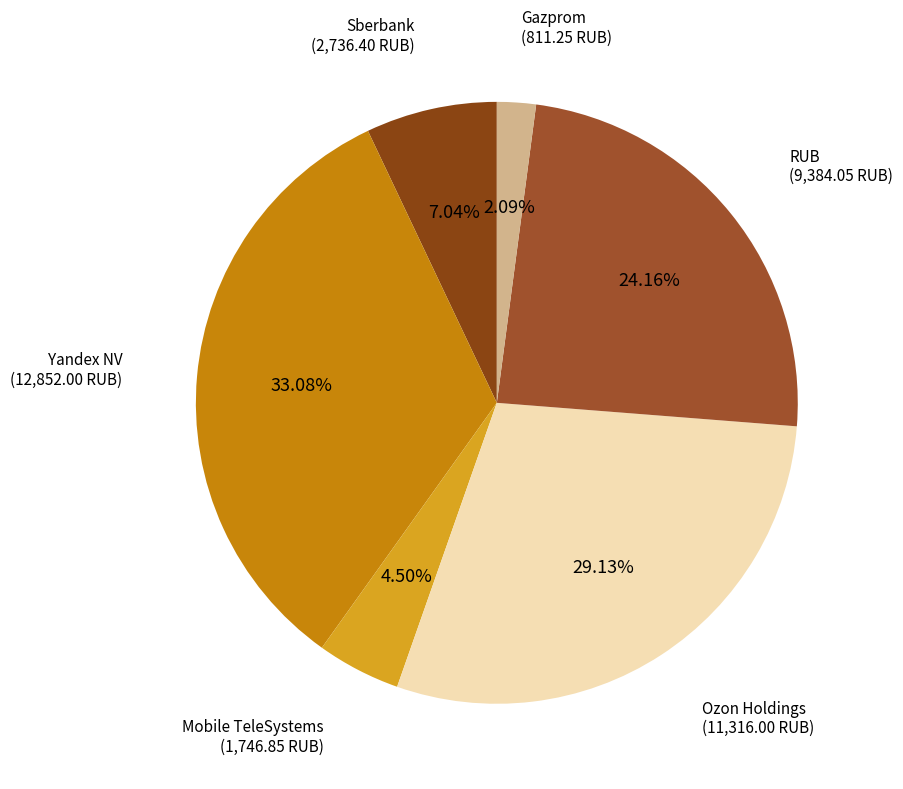

Rank the categories by value from lowest to highest.

Gazprom, Mobile TeleSystems, Sberbank, RUB, Ozon Holdings, Yandex NV